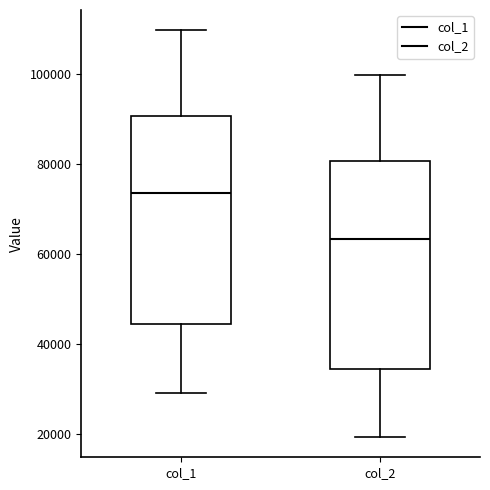

Reading left to right, transcribe this box plot: for each box, give where its median line is, the range the box spans, and where its two whiskers end, as read against the y-axis. The values are not printed on the chart, so give them approximately, as read against the axis.

col_1: median 74000, box 44000 to 90000, whiskers 30000 to 110000
col_2: median 64000, box 34000 to 80000, whiskers 20000 to 100000